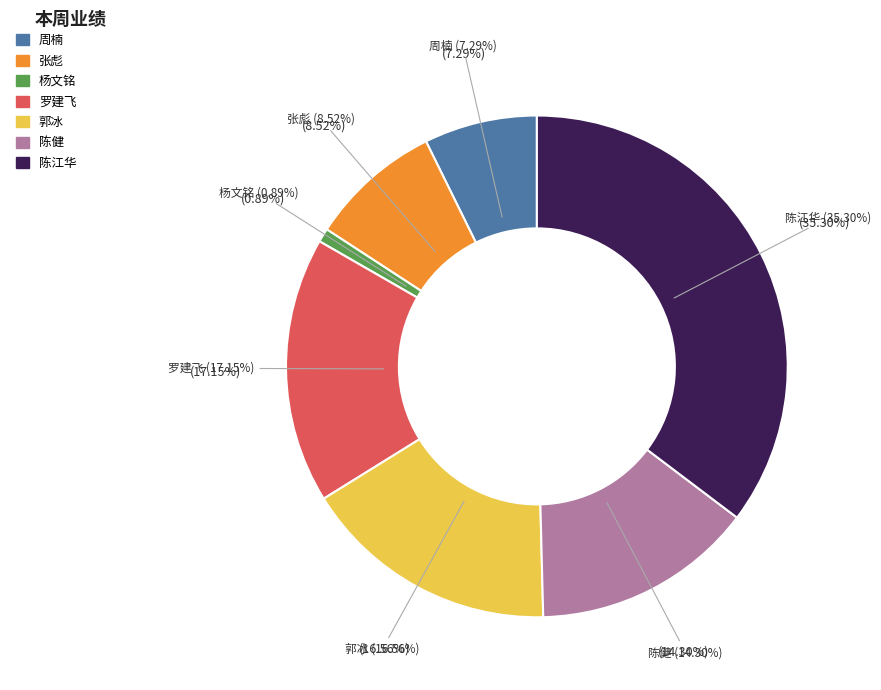

To the nearest percent, what is the combined percentage of 郭冰 and 罗建飞?

34%